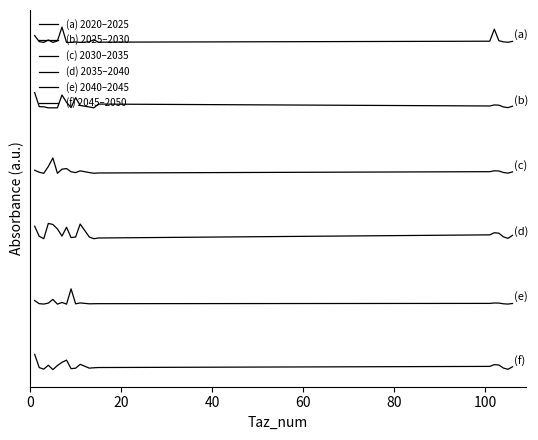

True or false: (d) 2035–2040 and (b) 2025–2030 cross at least once.

False